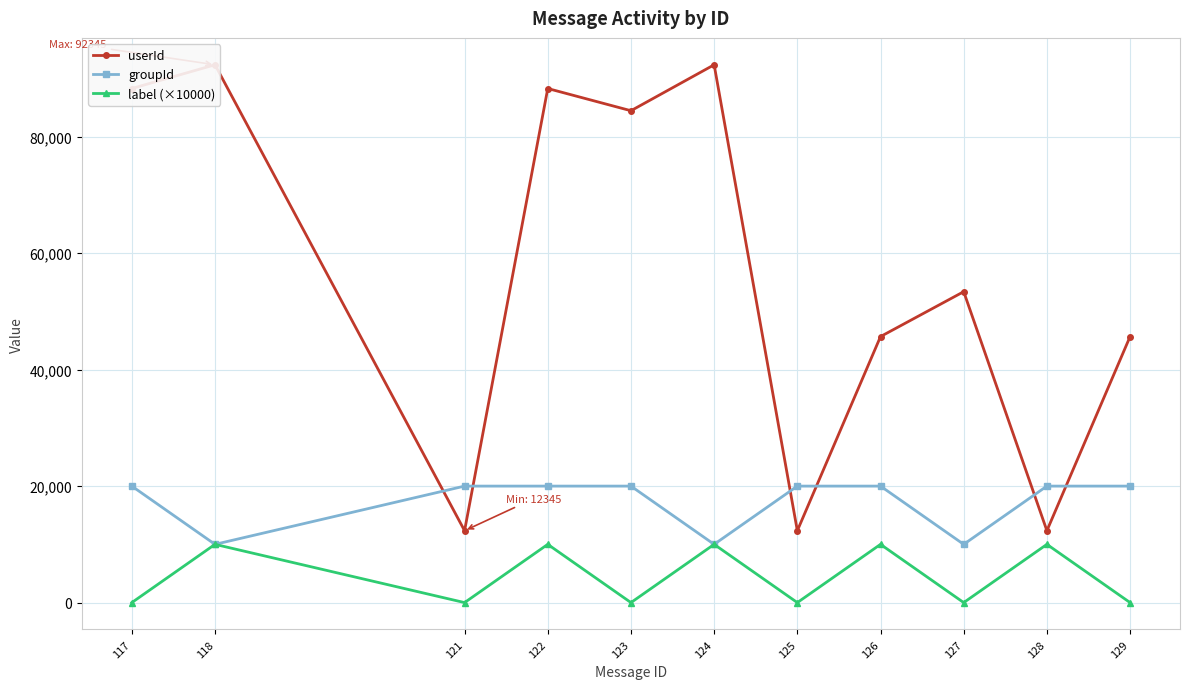

True or false: groupId and label (×10000) intersect in this chart.

False